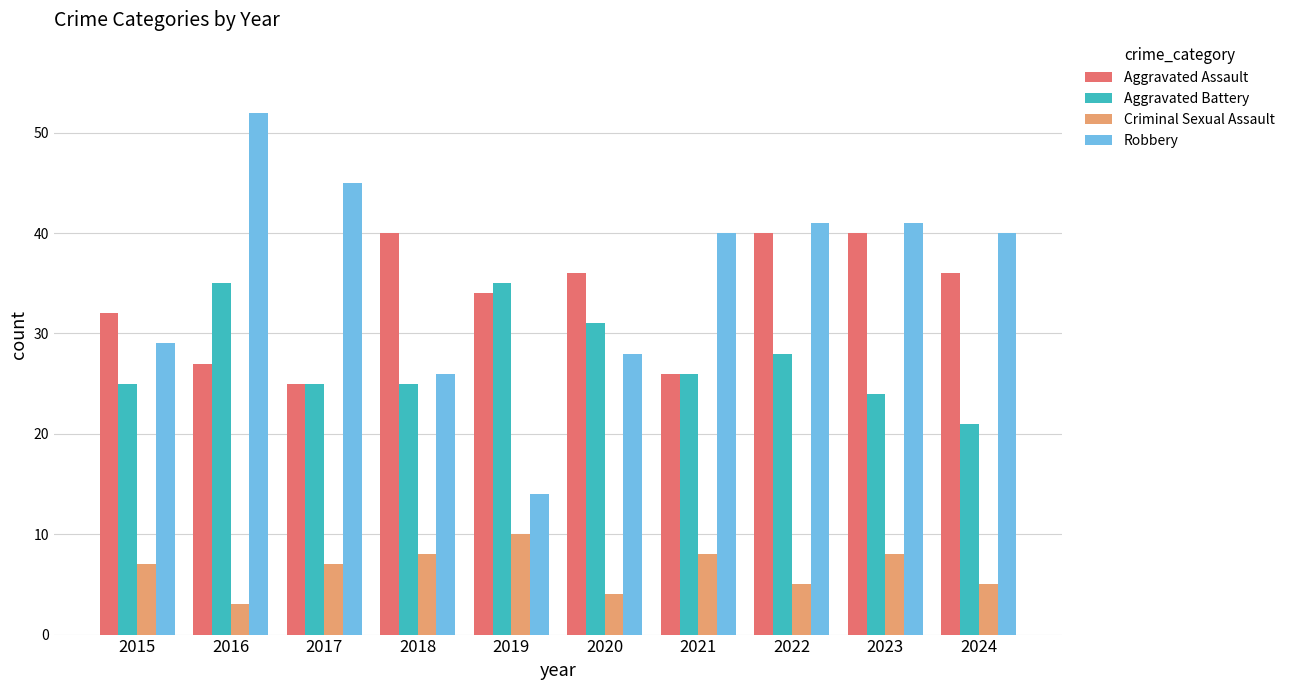

List the series in order of their peak value, lowest first.

Criminal Sexual Assault, Aggravated Battery, Aggravated Assault, Robbery